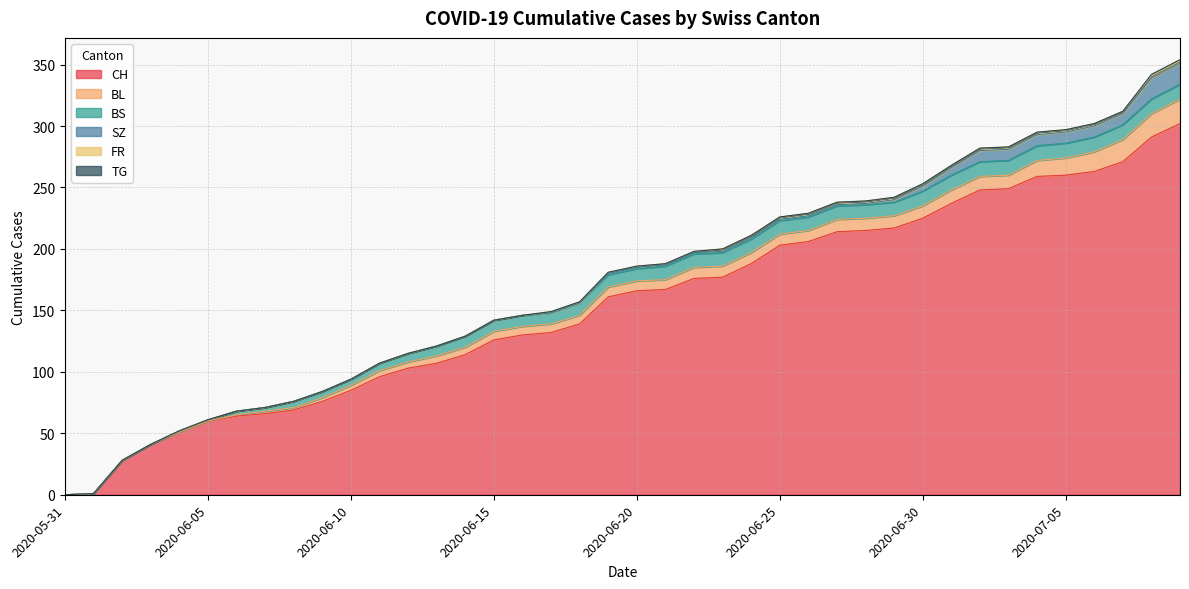

True or false: TG and BL cross at least once.

False